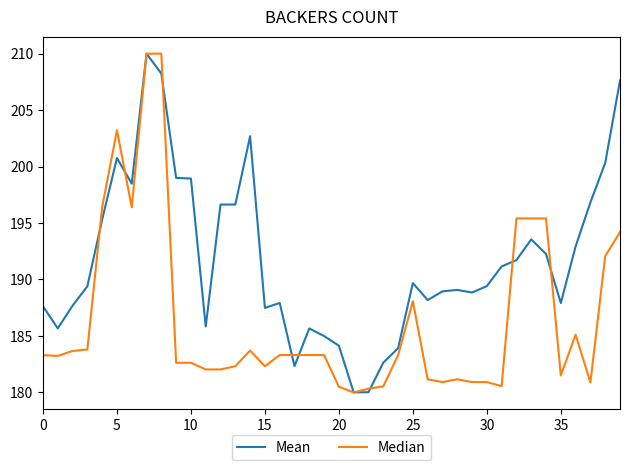

What is the maximum value for Mean?

210.0